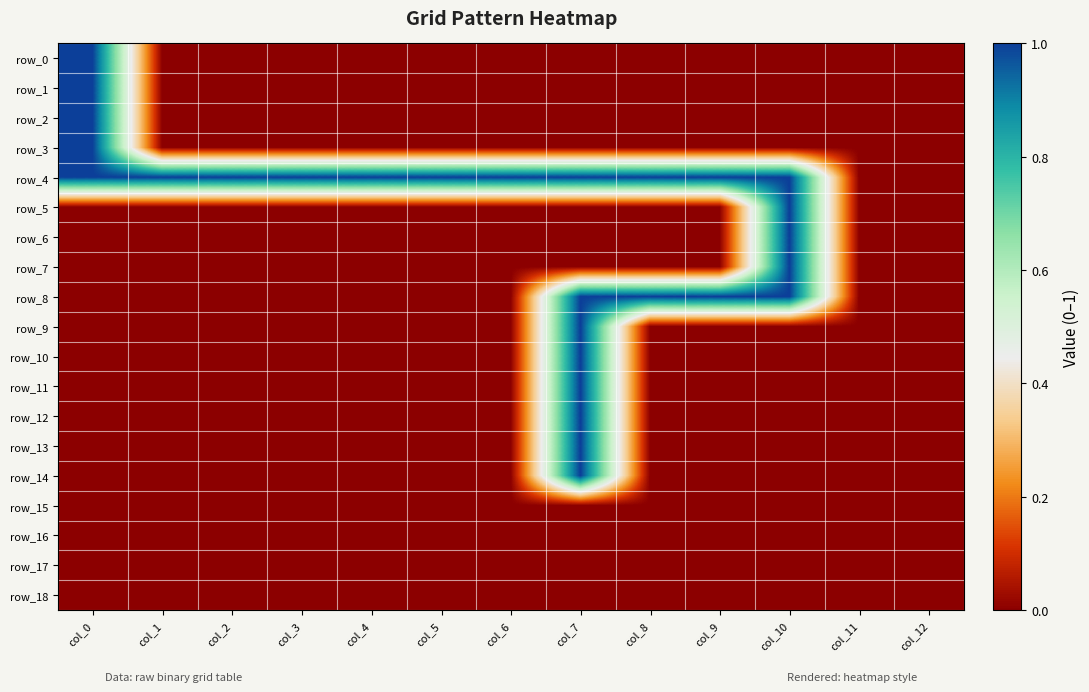

Reading left to right, extract all data points from this chart.

row_0: 1	0	0	0	0	0	0	0	0	0	0	0	0
row_1: 1	0	0	0	0	0	0	0	0	0	0	0	0
row_2: 1	0	0	0	0	0	0	0	0	0	0	0	0
row_3: 1	0	0	0	0	0	0	0	0	0	0	0	0
row_4: 1	1	1	1	1	1	1	1	1	1	1	0	0
row_5: 0	0	0	0	0	0	0	0	0	0	1	0	0
row_6: 0	0	0	0	0	0	0	0	0	0	1	0	0
row_7: 0	0	0	0	0	0	0	0	0	0	1	0	0
row_8: 0	0	0	0	0	0	0	1	1	1	1	0	0
row_9: 0	0	0	0	0	0	0	1	0	0	0	0	0
row_10: 0	0	0	0	0	0	0	1	0	0	0	0	0
row_11: 0	0	0	0	0	0	0	1	0	0	0	0	0
row_12: 0	0	0	0	0	0	0	1	0	0	0	0	0
row_13: 0	0	0	0	0	0	0	1	0	0	0	0	0
row_14: 0	0	0	0	0	0	0	1	0	0	0	0	0
row_15: 0	0	0	0	0	0	0	0	0	0	0	0	0
row_16: 0	0	0	0	0	0	0	0	0	0	0	0	0
row_17: 0	0	0	0	0	0	0	0	0	0	0	0	0
row_18: 0	0	0	0	0	0	0	0	0	0	0	0	0